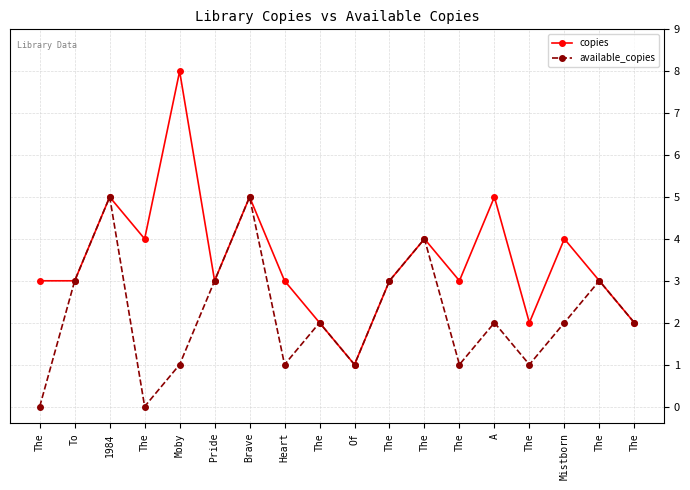

The value of copies at Of is 1. True or false?

True